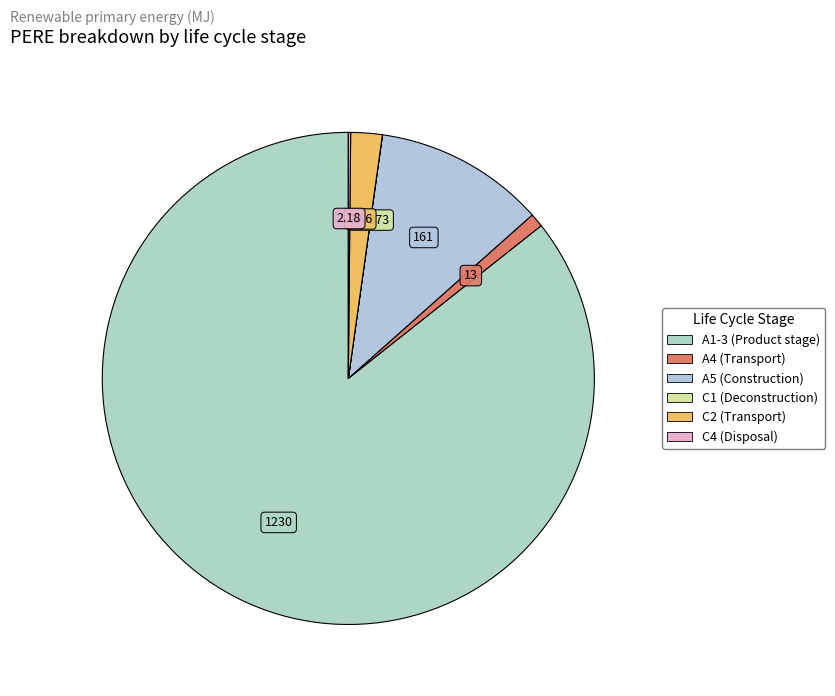

What is the change in value from C2 (Transport) to C4 (Disposal)?

-27.4